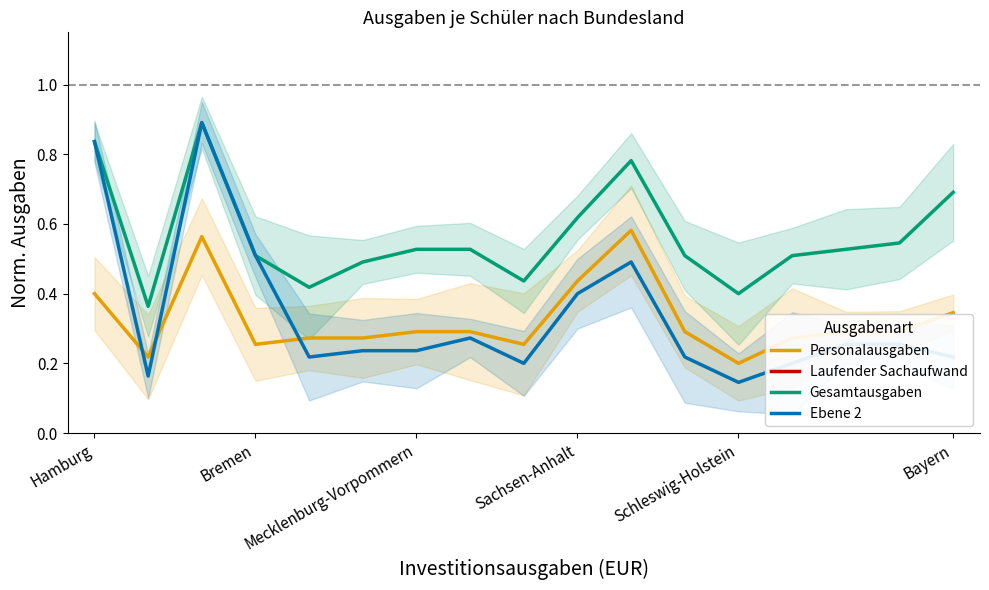

True or false: Gesamtausgaben and Laufender Sachaufwand intersect in this chart.

False